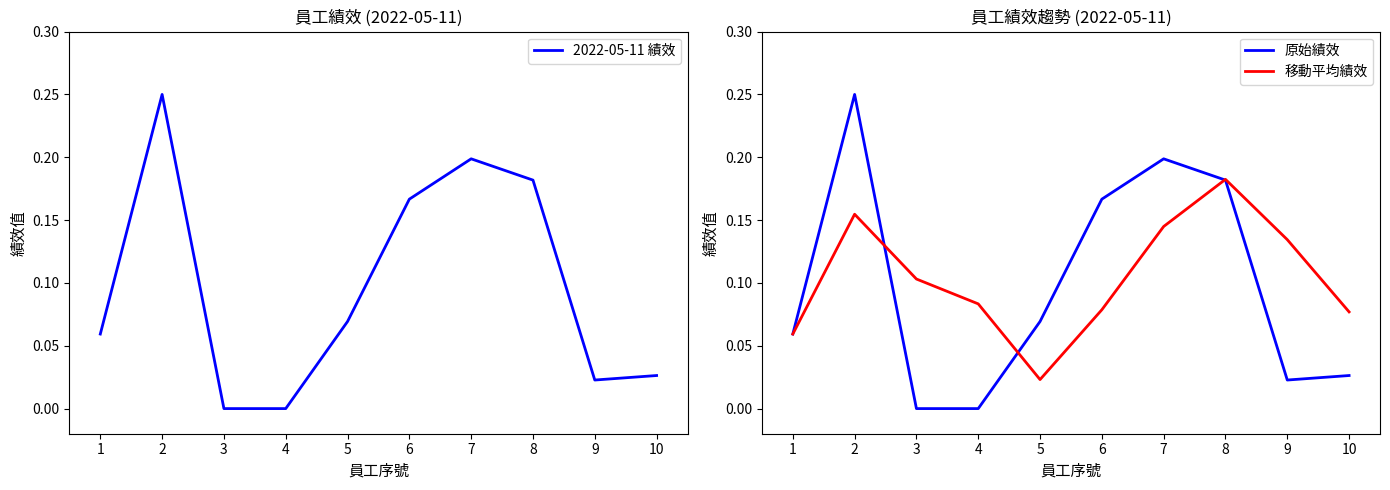

Which series has the largest range (max minus min)?

2022-05-11 績效